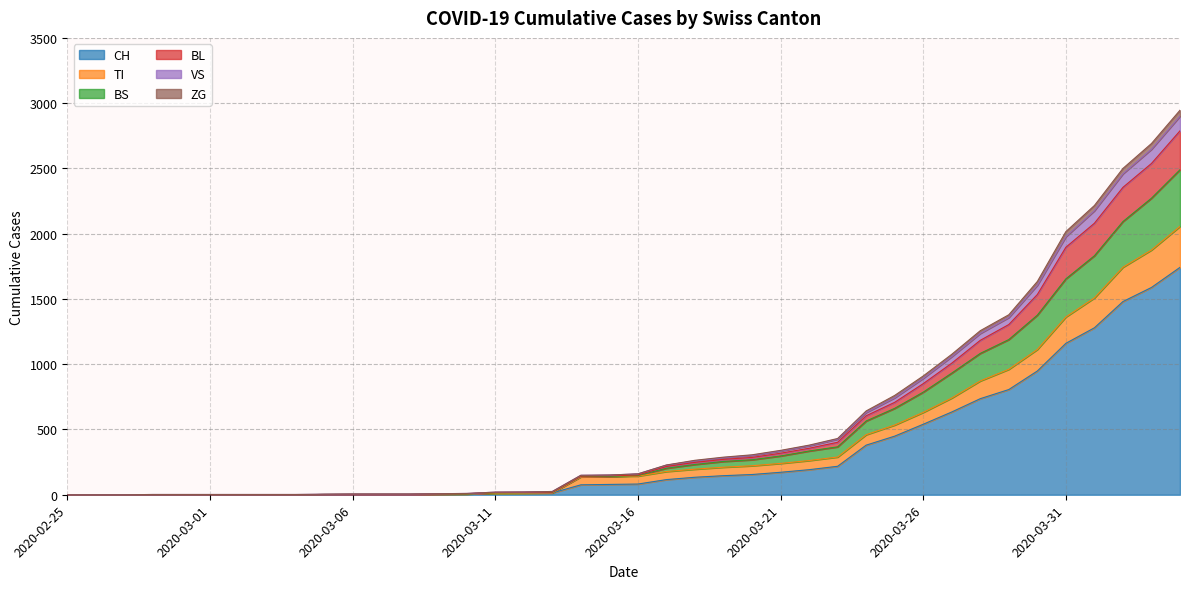

What is the maximum value for CH?

1742